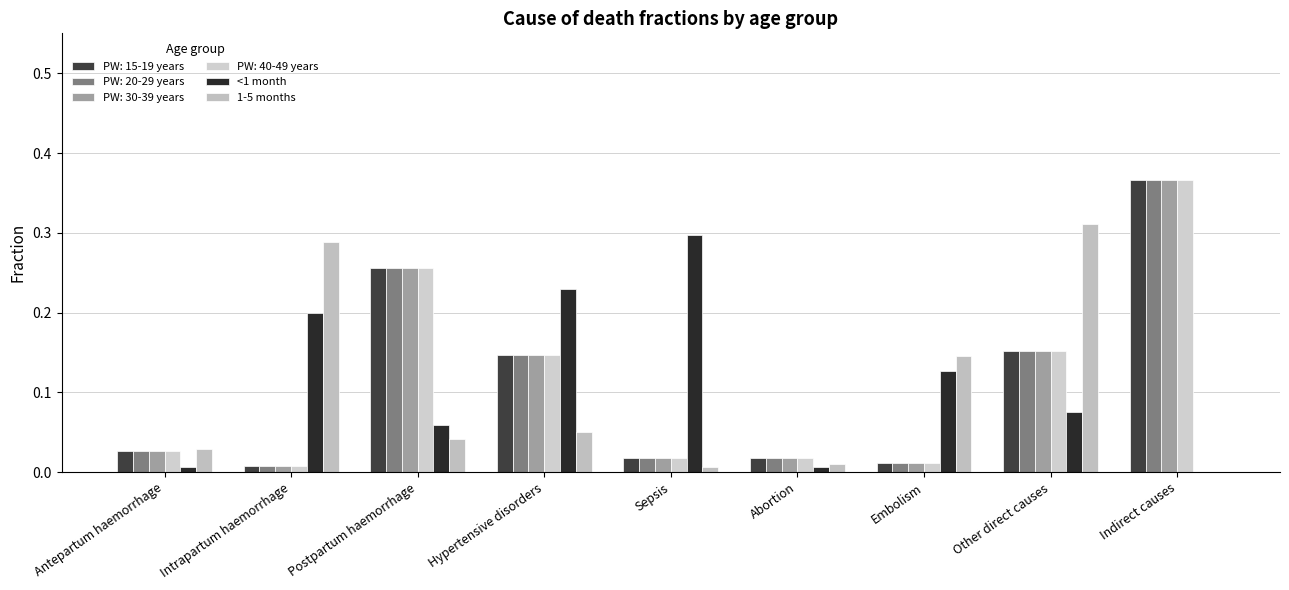

Which category has the lowest value in the <1 month series?

Indirect causes